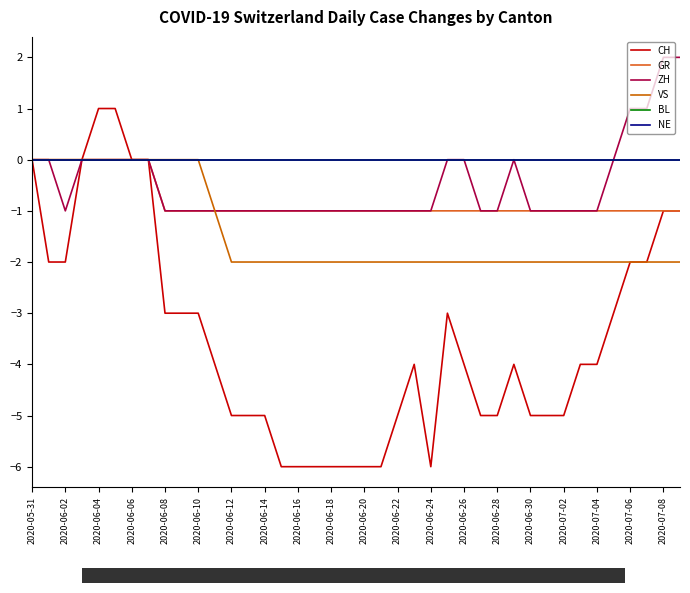

Does the chart display data point markers on the line(s)?

No